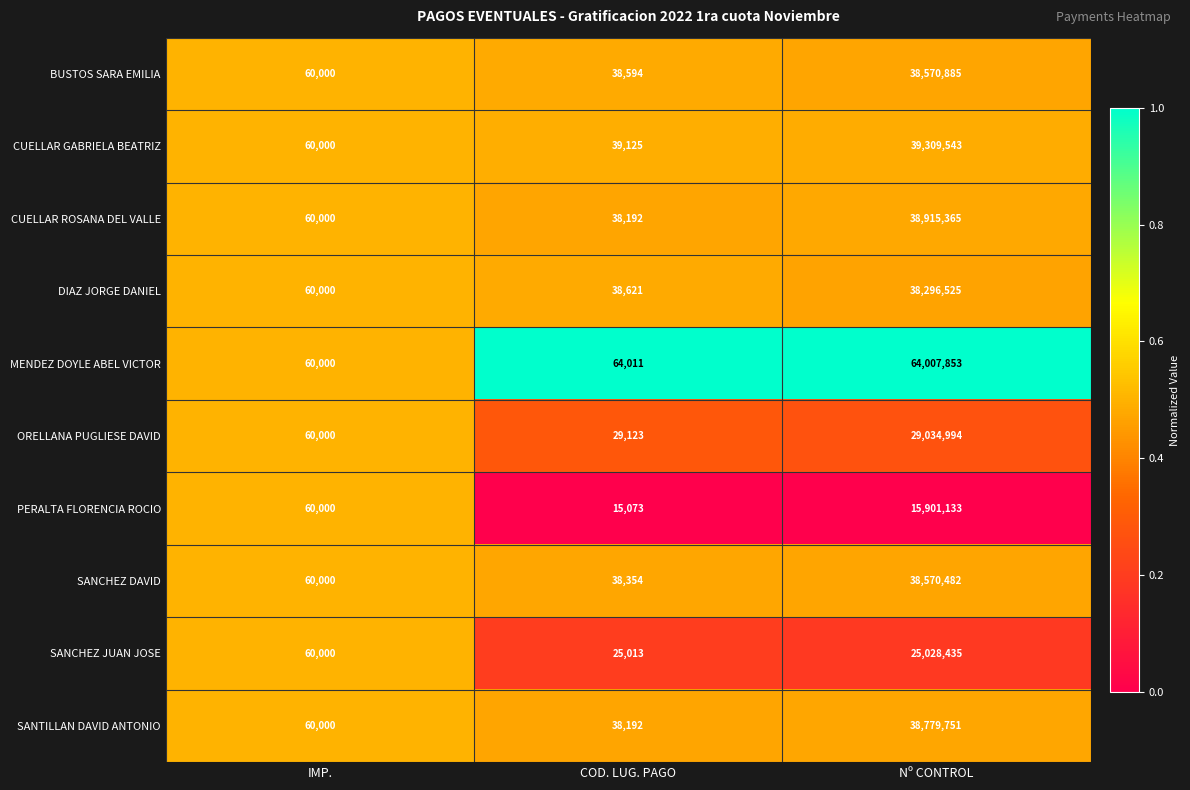

Which series changed the most between IMP. and COD. LUG. PAGO?

PERALTA FLORENCIA ROCIO